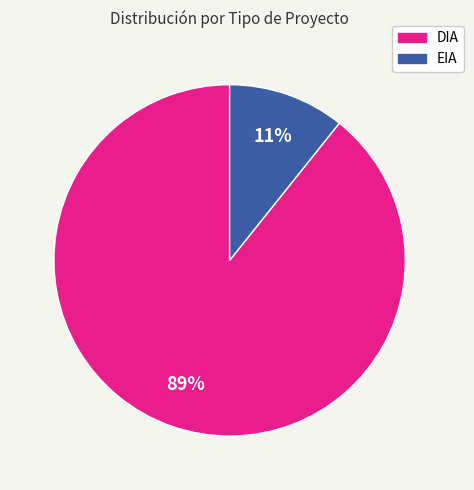

What is the majority slice?

DIA